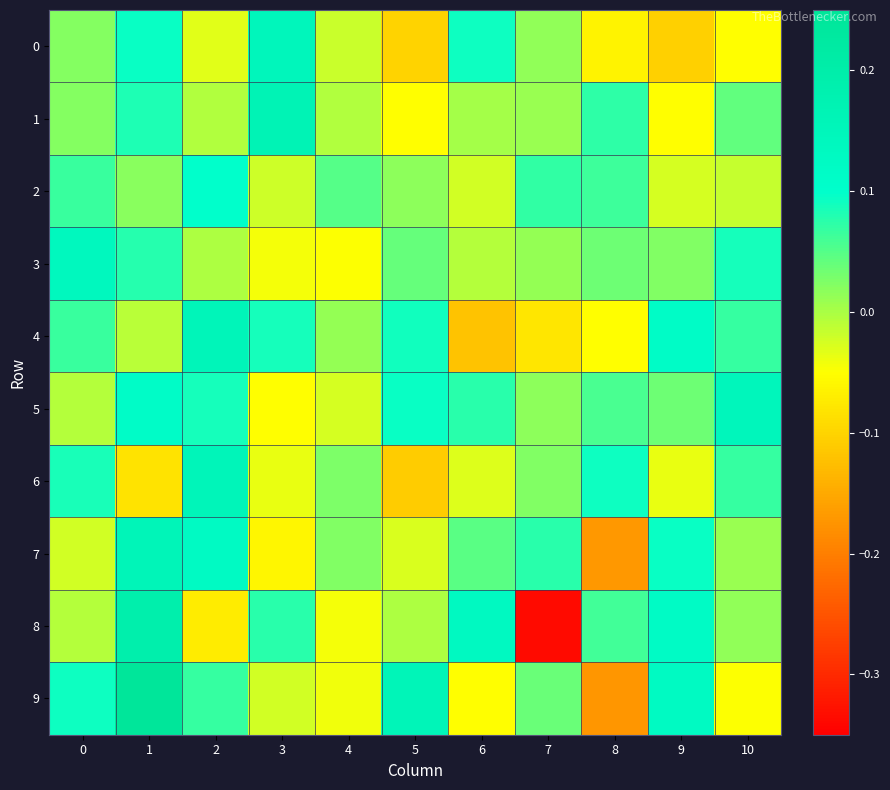

At which category is the sum across all series the highest?

1